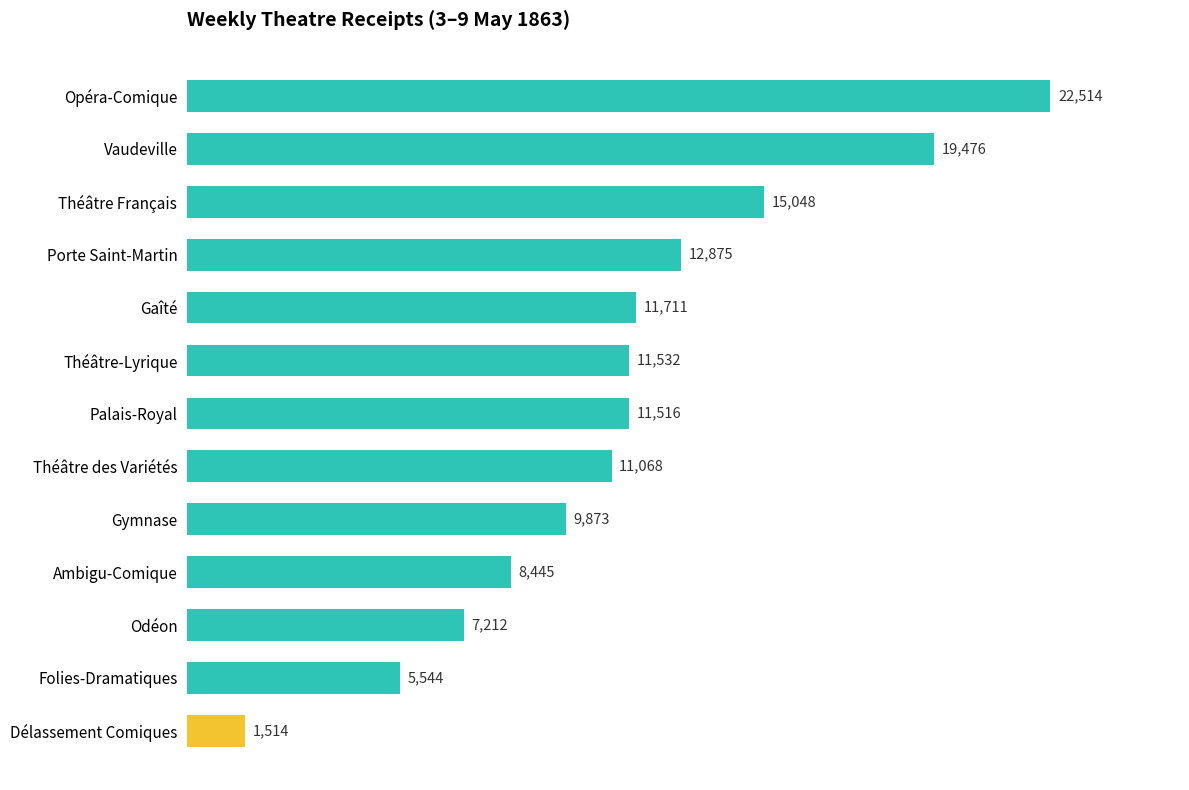

Rank the categories by value from highest to lowest.

Opéra-Comique, Vaudeville, Théâtre Français, Porte Saint-Martin, Gaîté, Théâtre-Lyrique, Palais-Royal, Théâtre des Variétés, Gymnase, Ambigu-Comique, Odéon, Folies-Dramatiques, Délassement Comiques